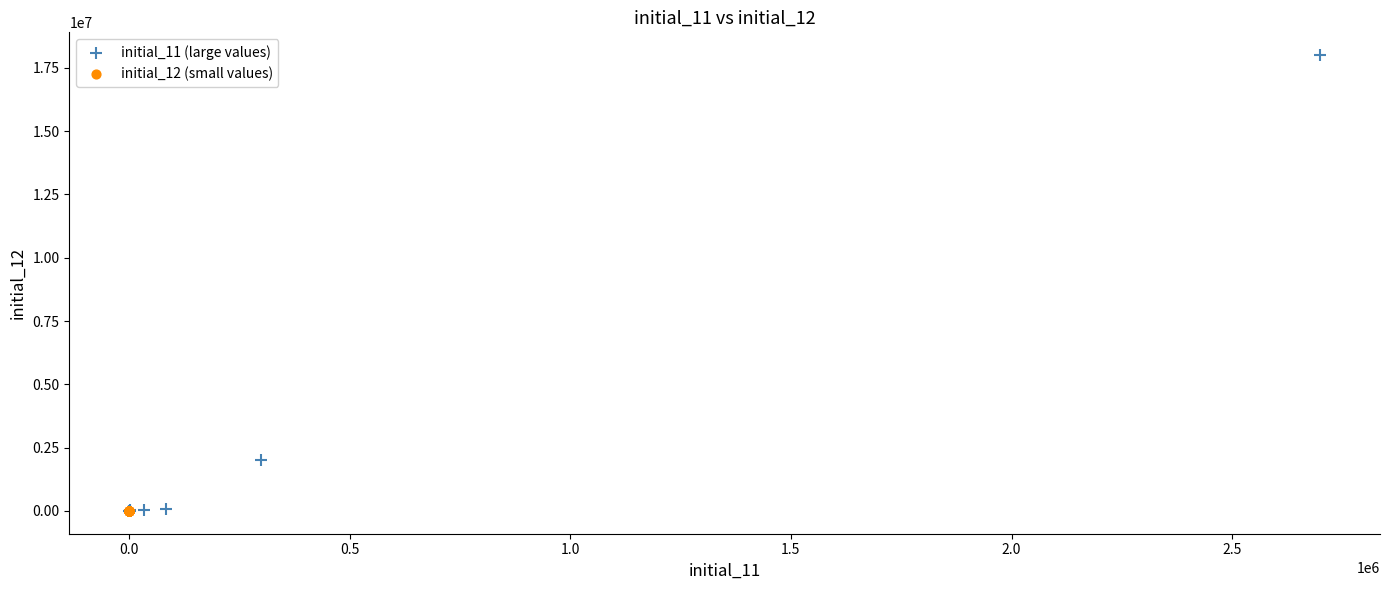

What are all the series names shown in the legend?

initial_11 (large values), initial_12 (small values)